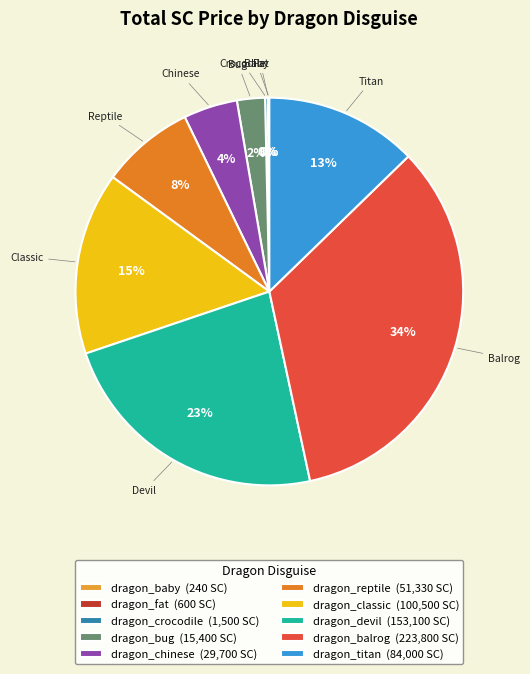

Does dragon_chinese account for over 50% of the chart?

No